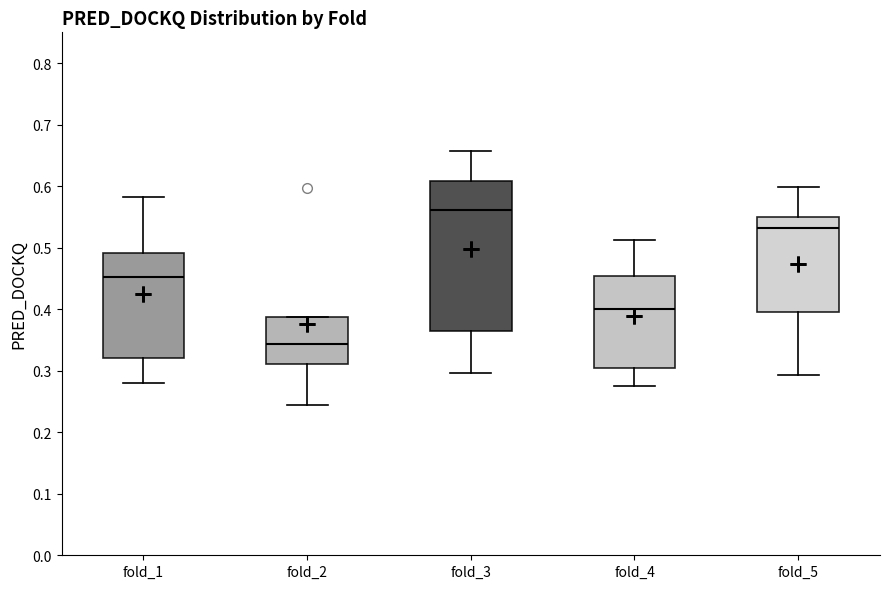

Where is the upper edge of the box for fold_4 on the y-axis? The values are not printed on the chart, so give them approximately, as read against the axis.

0.45